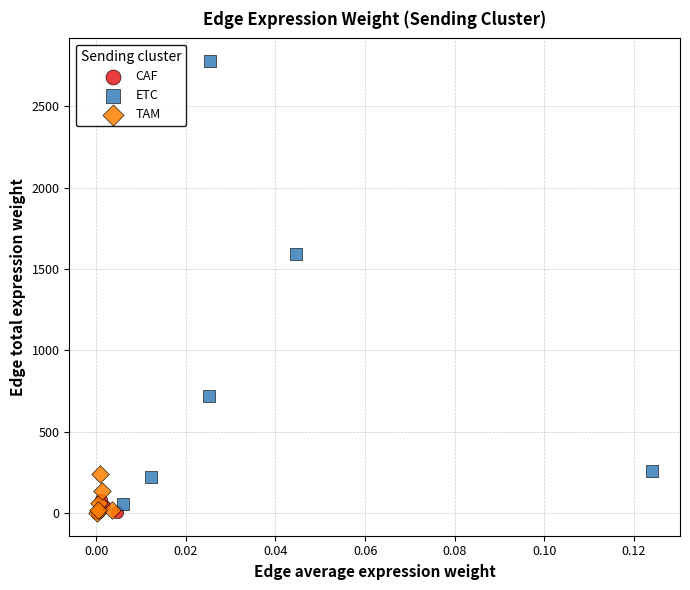

Which series has the widest spread of Y values?

ETC